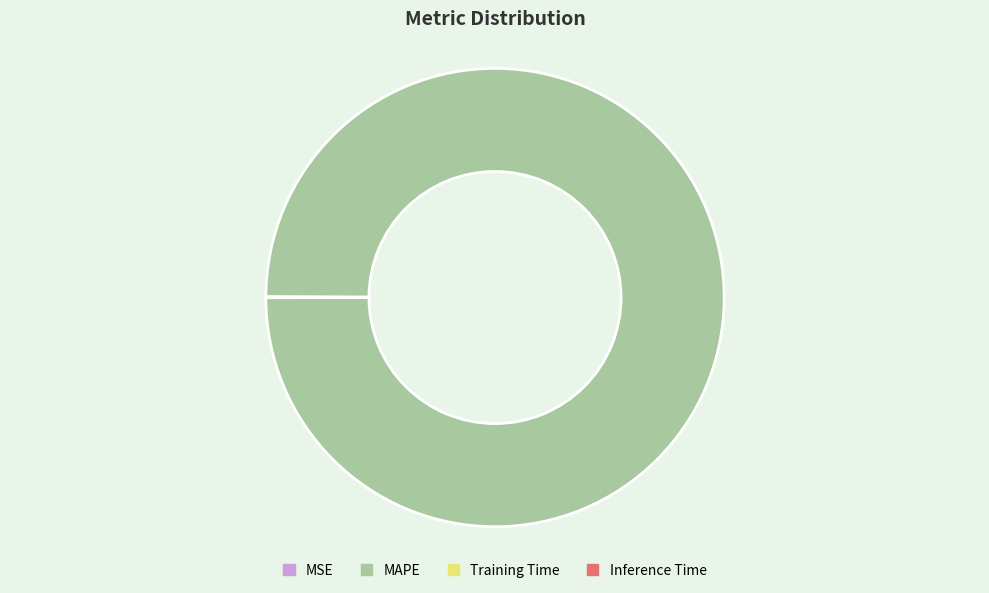

What is the largest slice in the pie chart?

MAPE